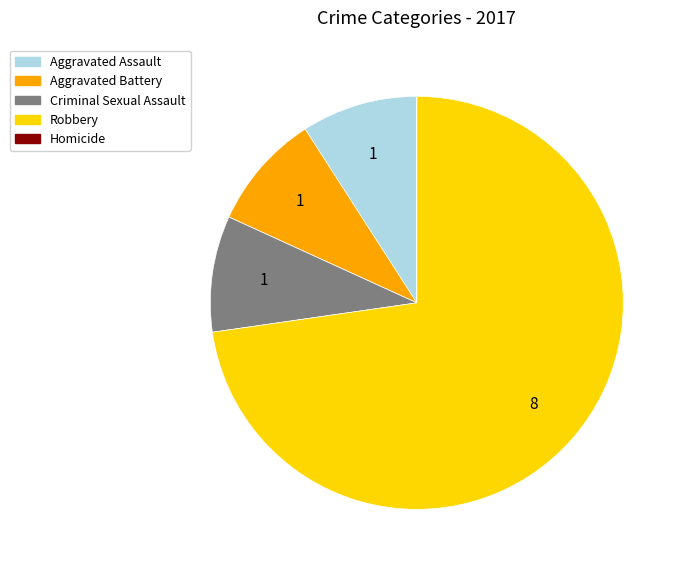

Is it true that Robbery is 73% of the pie?

True